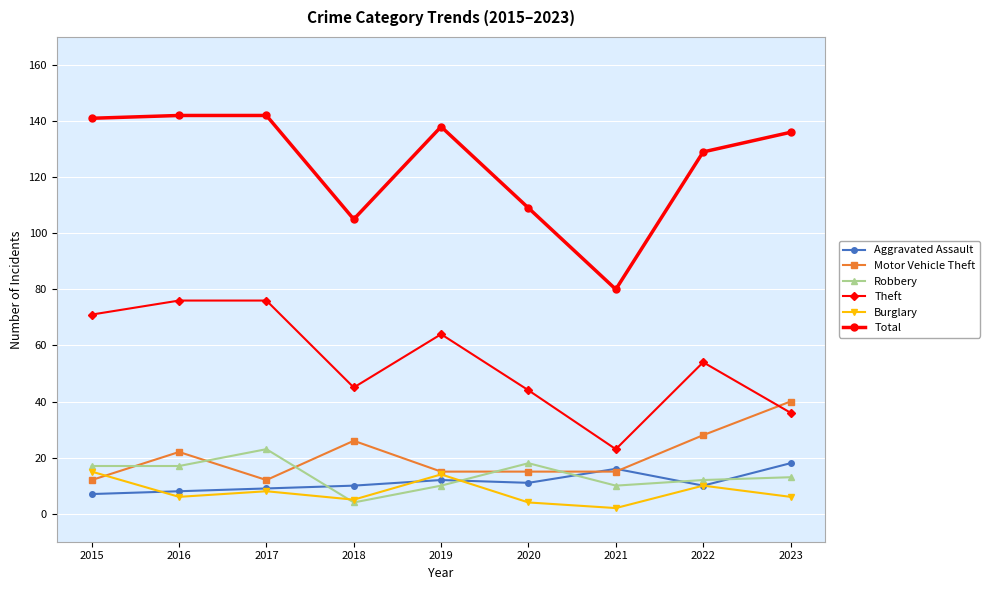

Which series has the widest spread of values?

Total